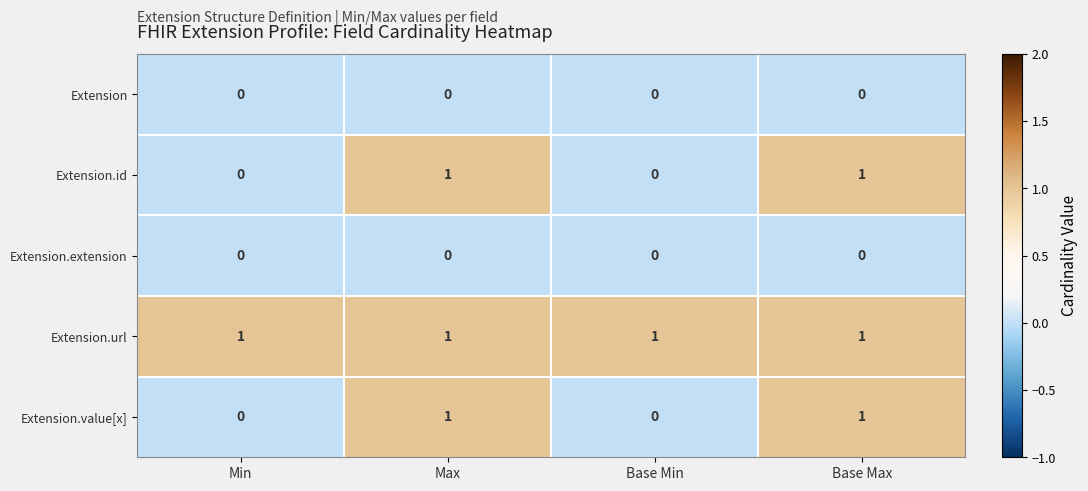

What is the spread (max minus min) of values at Max?

1